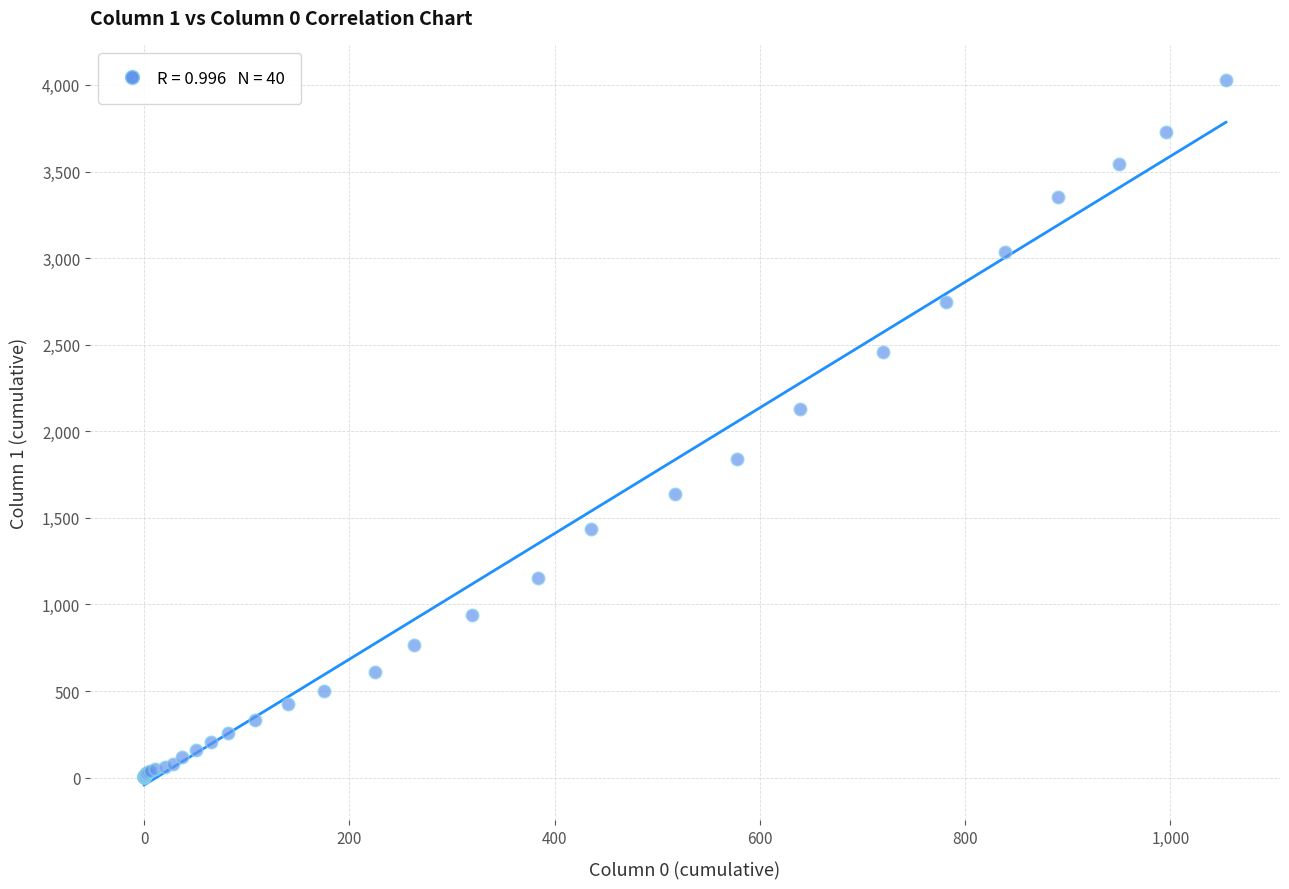

What Y value in the scatter plot is closest to 2015?

2131